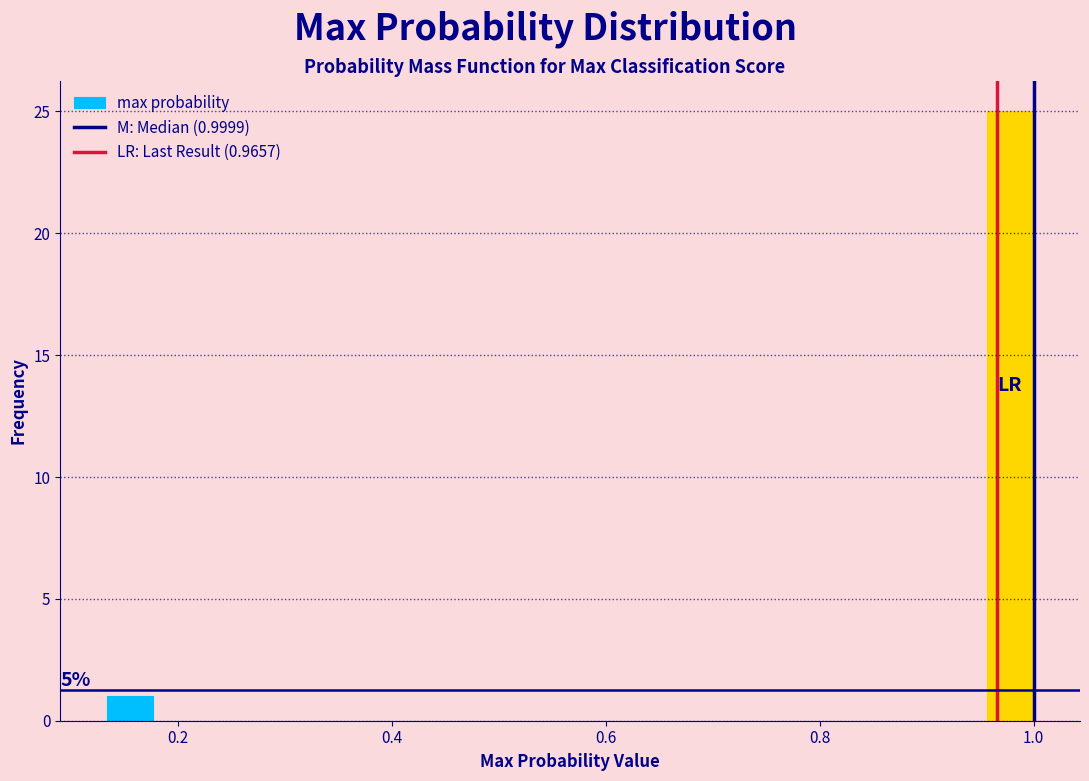

Around what value on the x-axis is the tallest bar? Give the approximate position of its centre, as read against the axis.

0.98